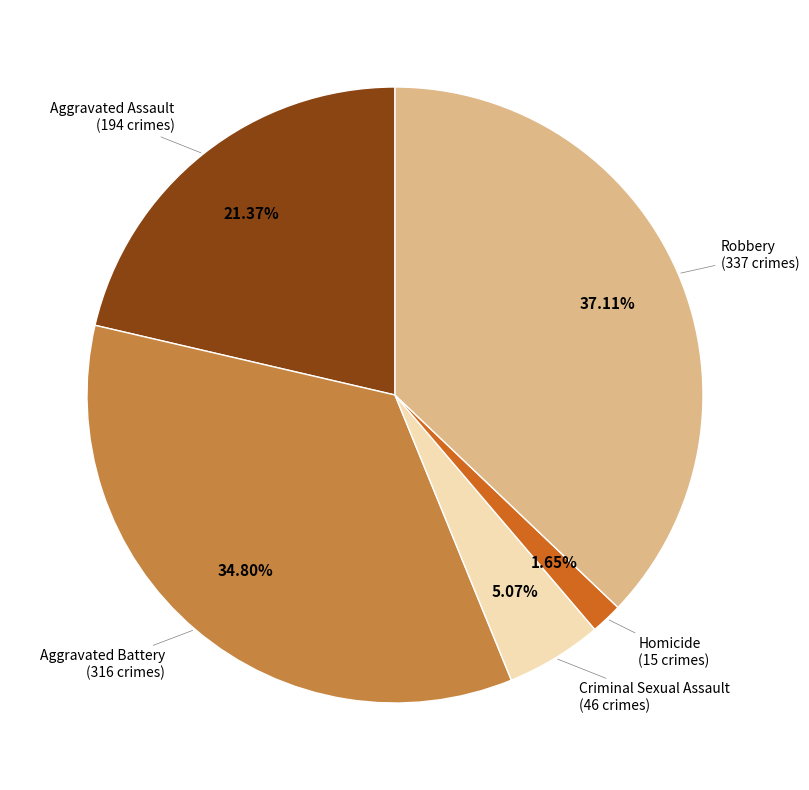

Is there any slice that represents more than half of the pie?

No